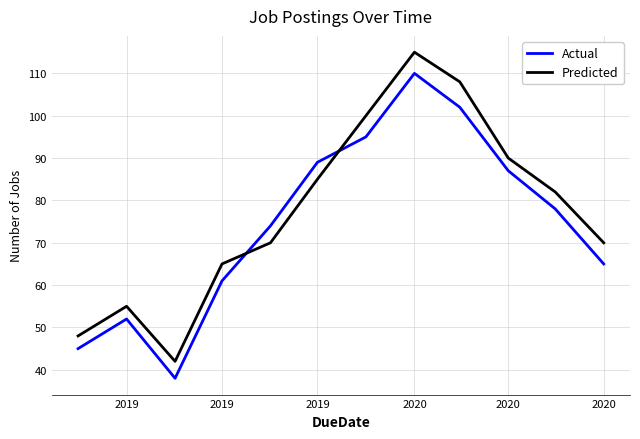

At how many categories does at least one series exceed 47?

11